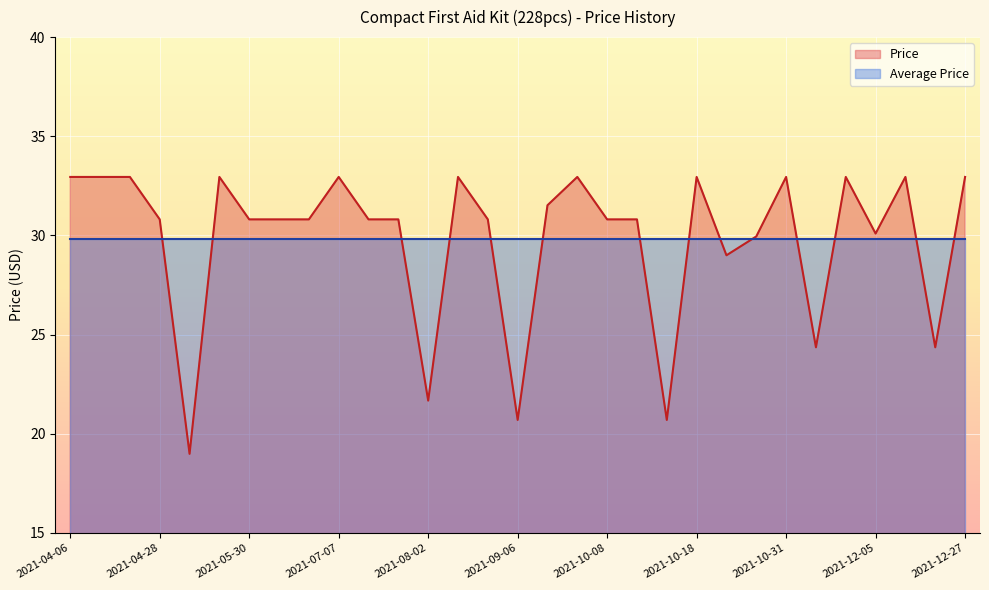

Between 2021-12-06 and 2021-10-10, which is larger?

2021-12-06